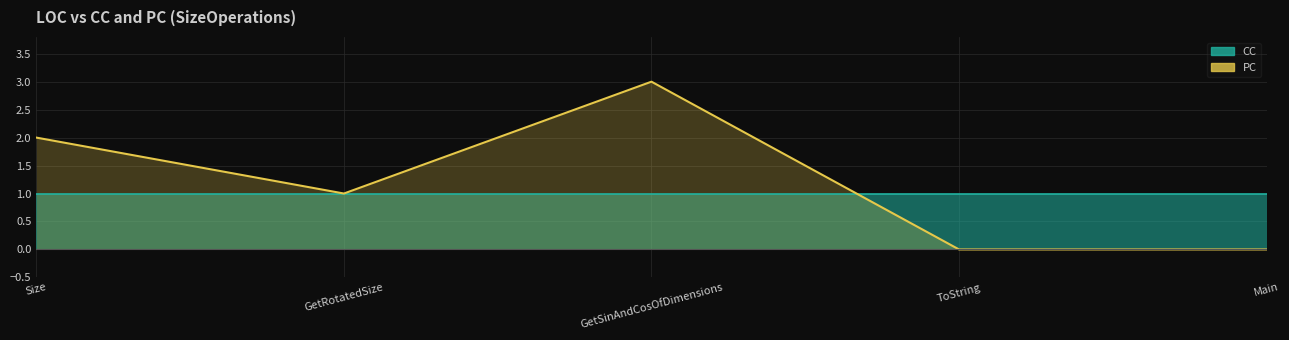

What is the label of the 3rd point from the right?

GetSinAndCosOfDimensions